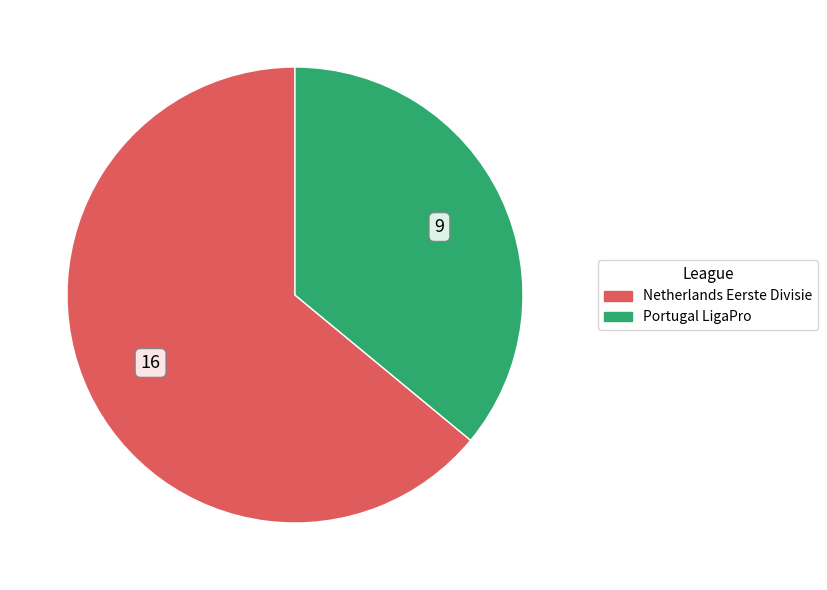

What is the smallest slice in the pie chart?

Portugal LigaPro